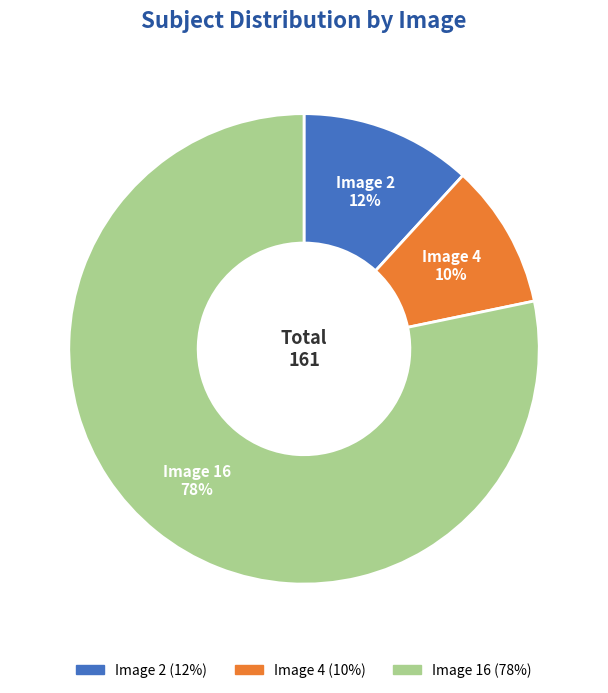

True or false: Image 2 accounts for 4% of the total.

False